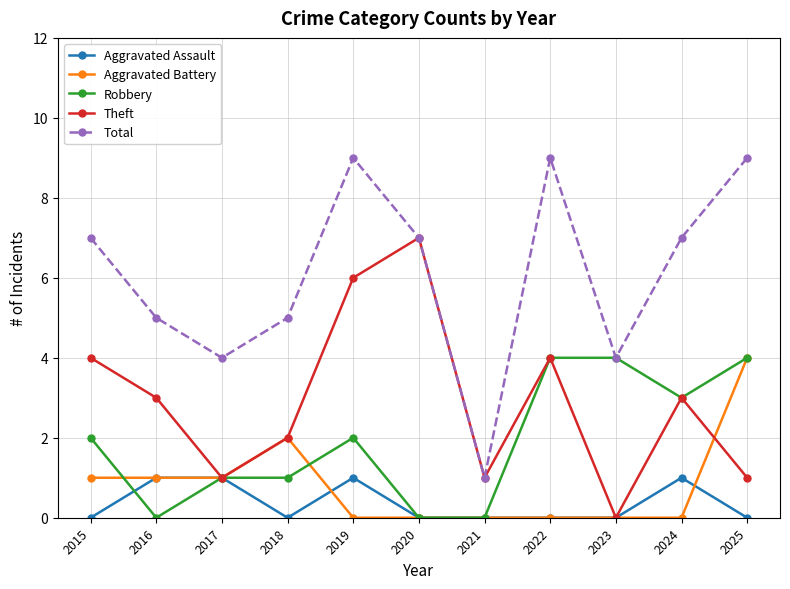

True or false: Aggravated Battery has a value of 2 at 2020.

False